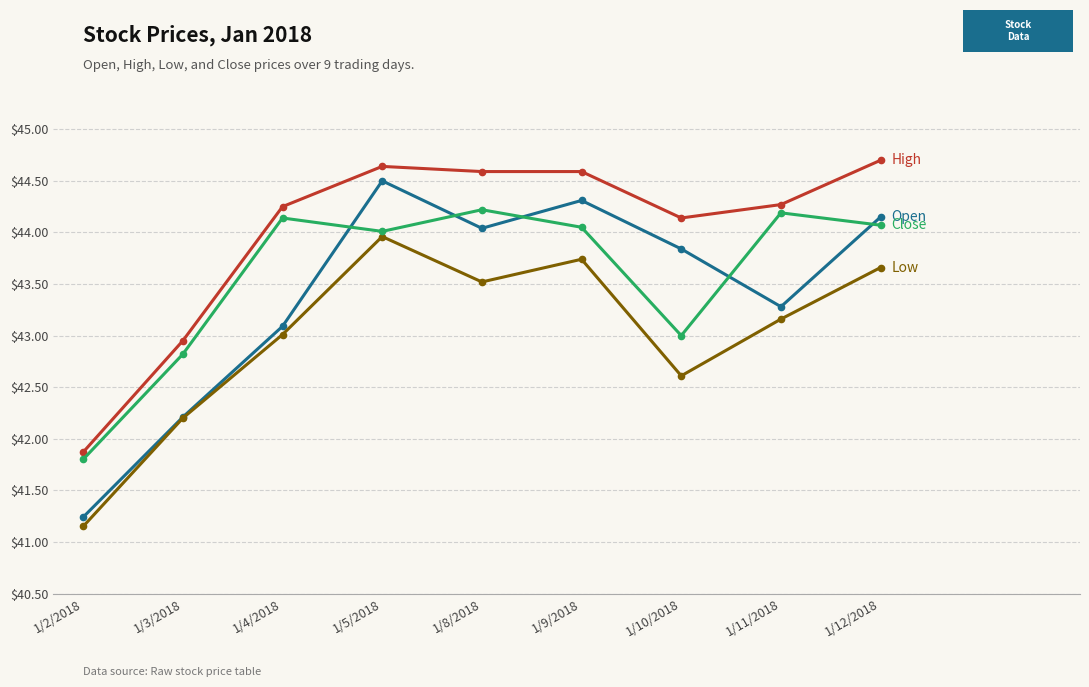

At which category is the sum across all series the highest?

1/5/2018